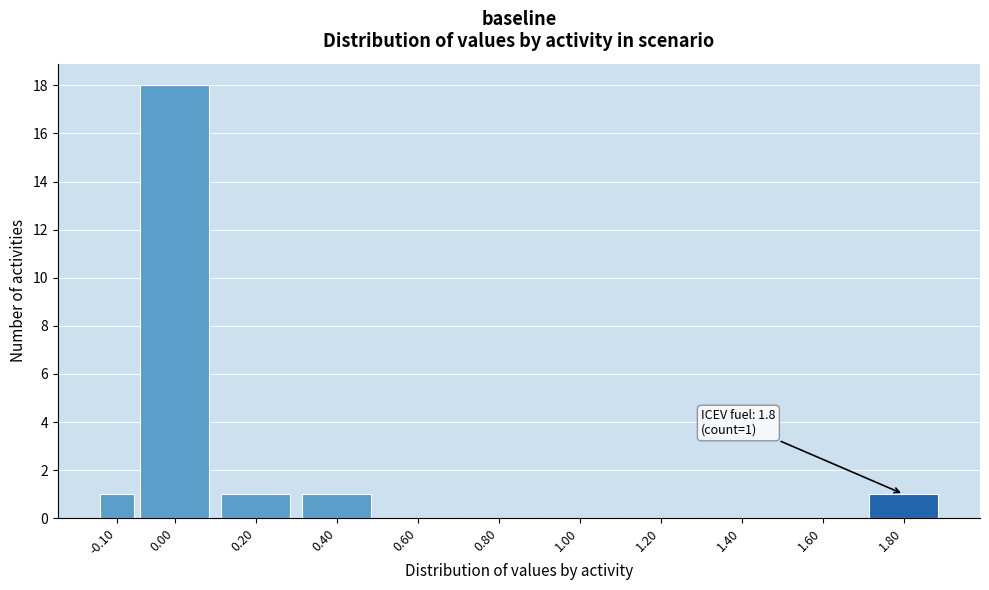

Reading right to left, transcribe all the data shown in this chart.

1.80=1	1.60=0	1.40=0	1.20=0	1.00=0	0.80=0	0.60=0	0.40=1	0.20=1	0.00=18	-0.10=1